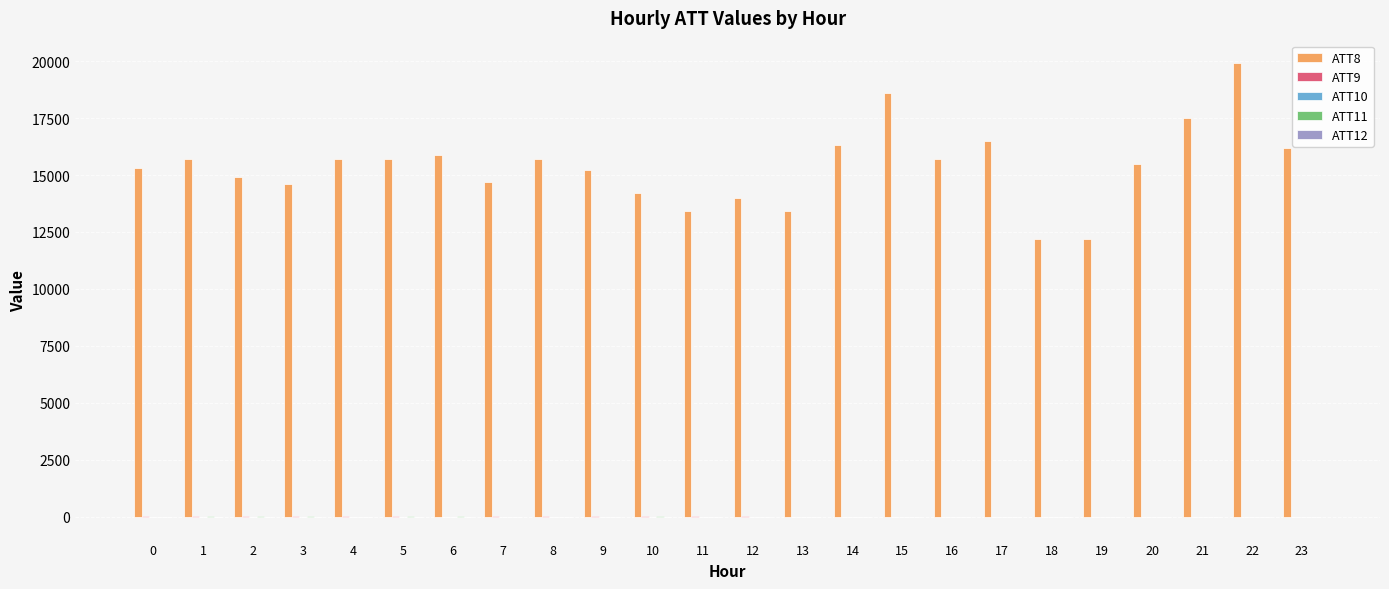

Count the number of data series in this chart.

5